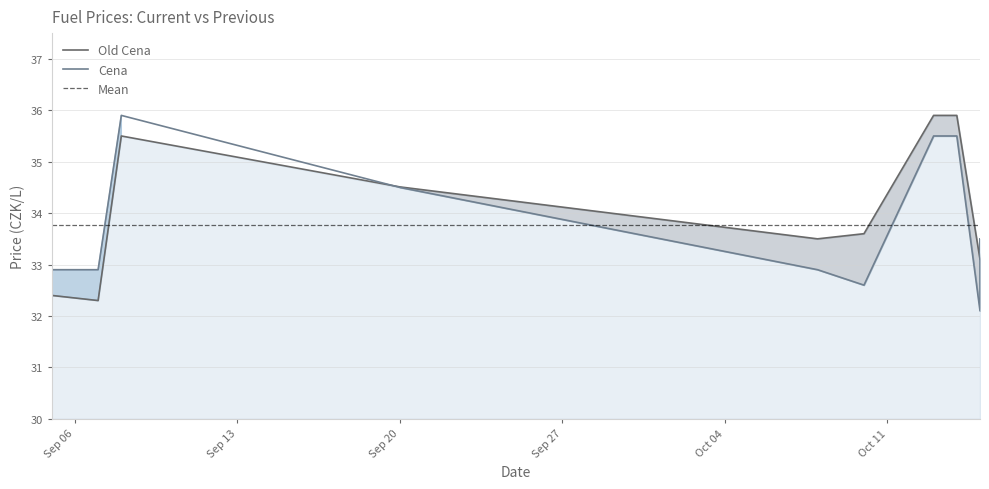

At which category does the chart reach its peak across all series?

2025-10-13